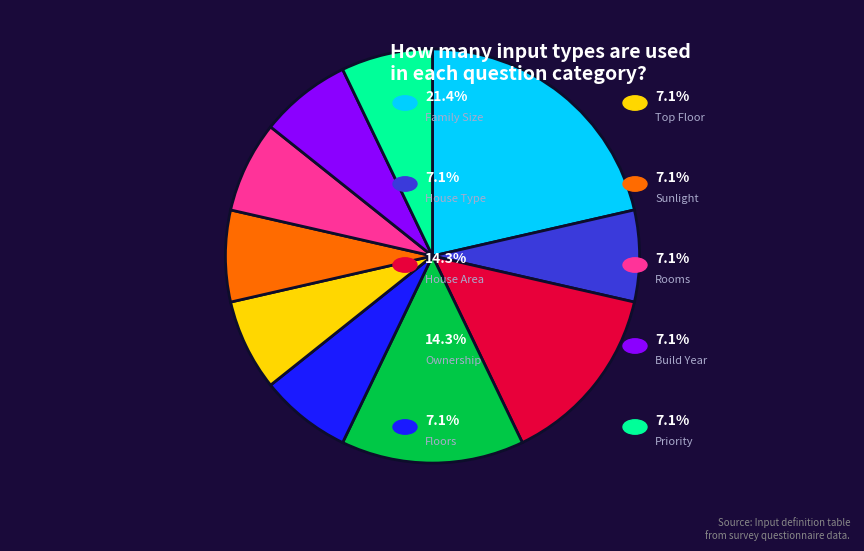

Is there any slice that represents more than half of the pie?

No